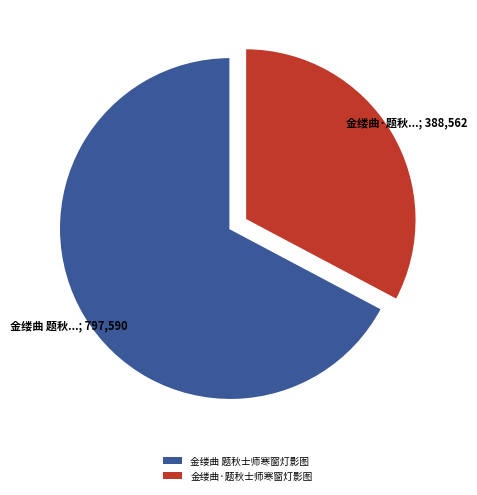

True or false: 金缕曲 题秋士师寒窗灯影图 accounts for 67% of the total.

True